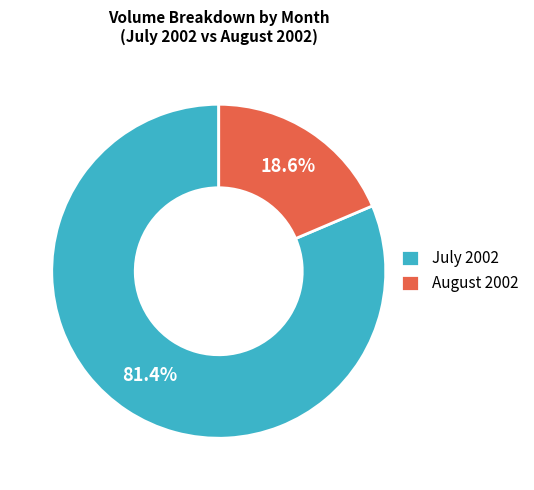

How many slices are in this pie chart?

2